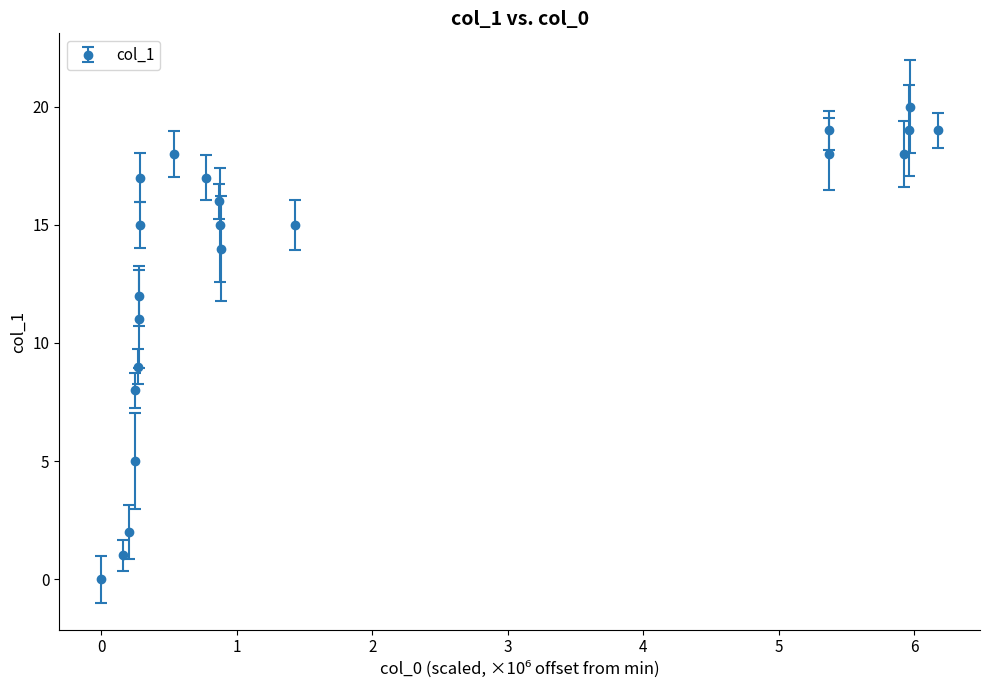

What is the average value?

13